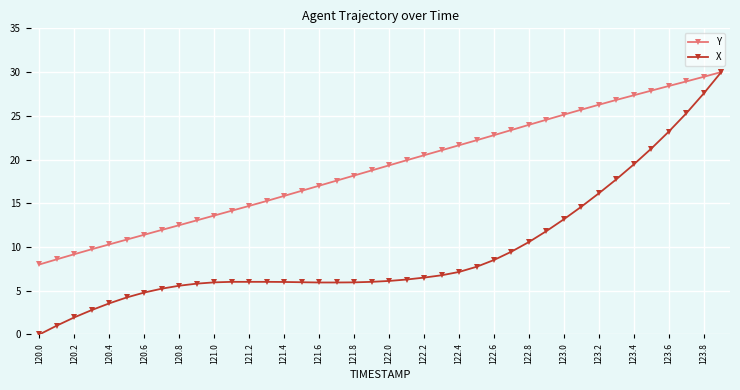

Rank the series by their average value, from highest to lowest.

Y, X